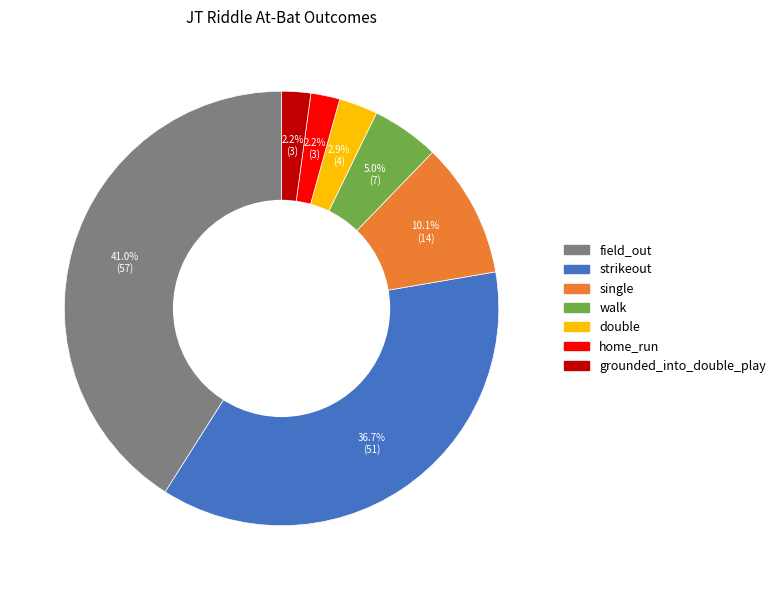

Which has a higher value, home_run or walk?

walk